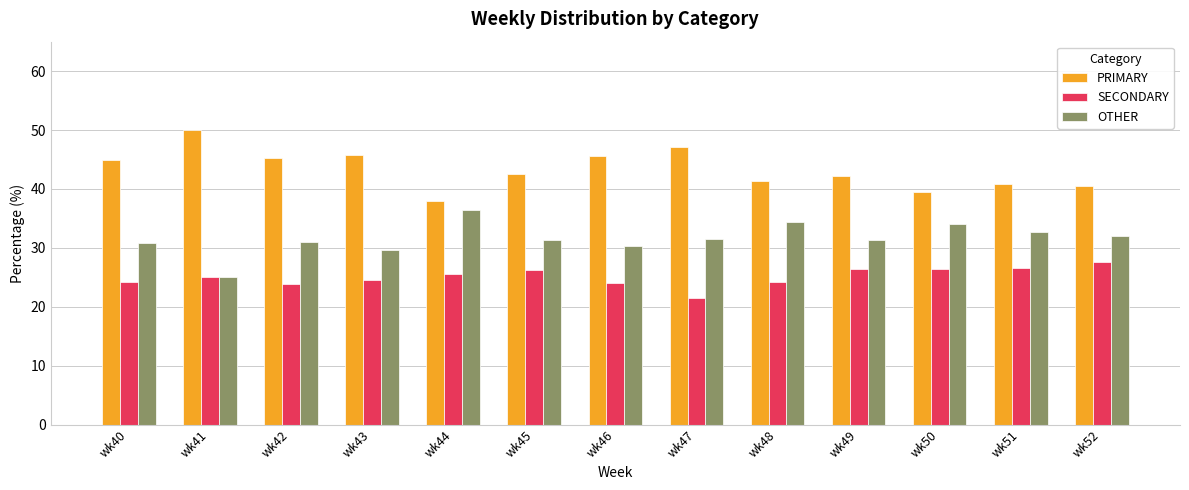

What is the value of the OTHER bar at the 4th from the left?

29.7